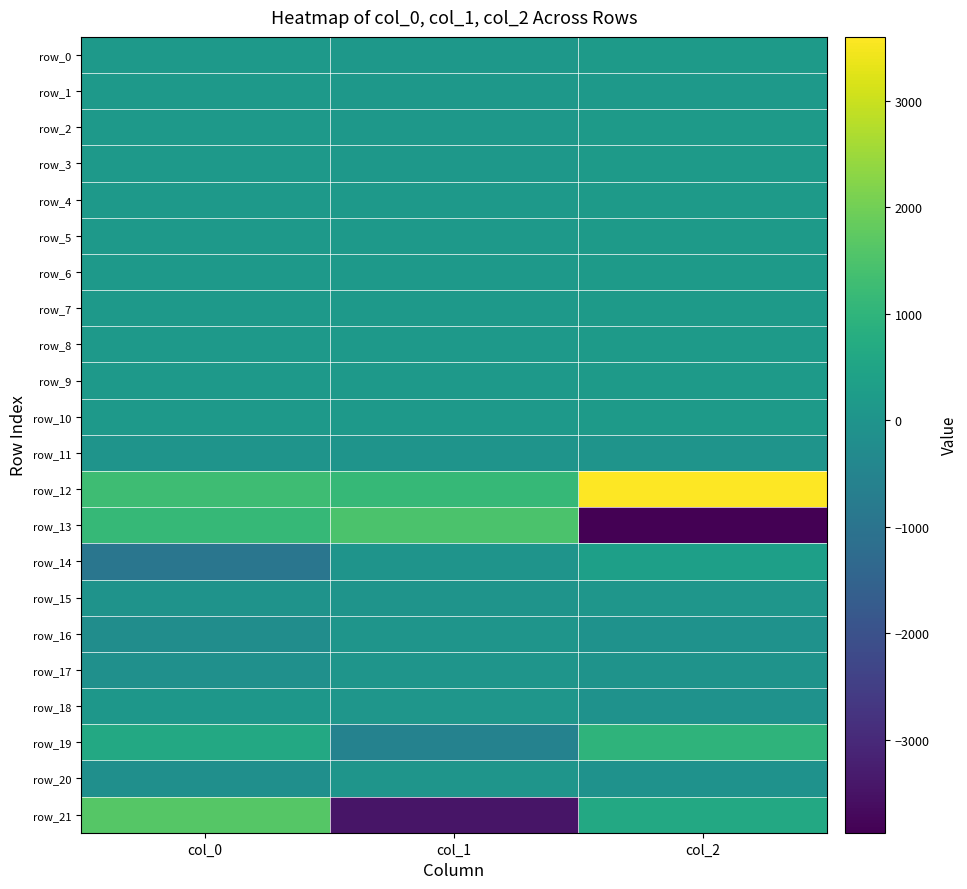

Where is row_6 nearest to the value 159?

col_0